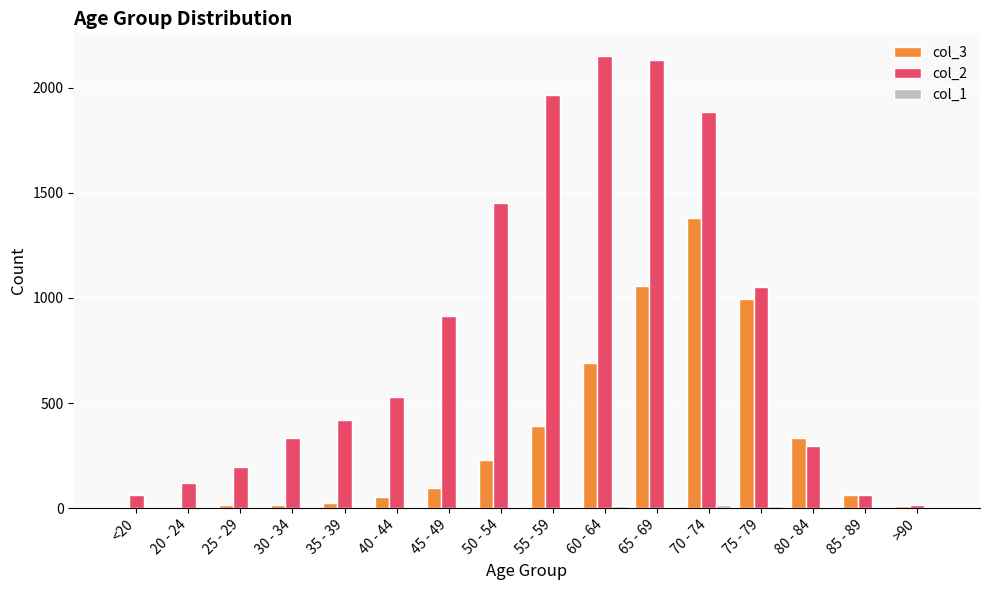

Is the value of col_3 at 80 - 84 greater than the value of col_2 at 50 - 54?

No